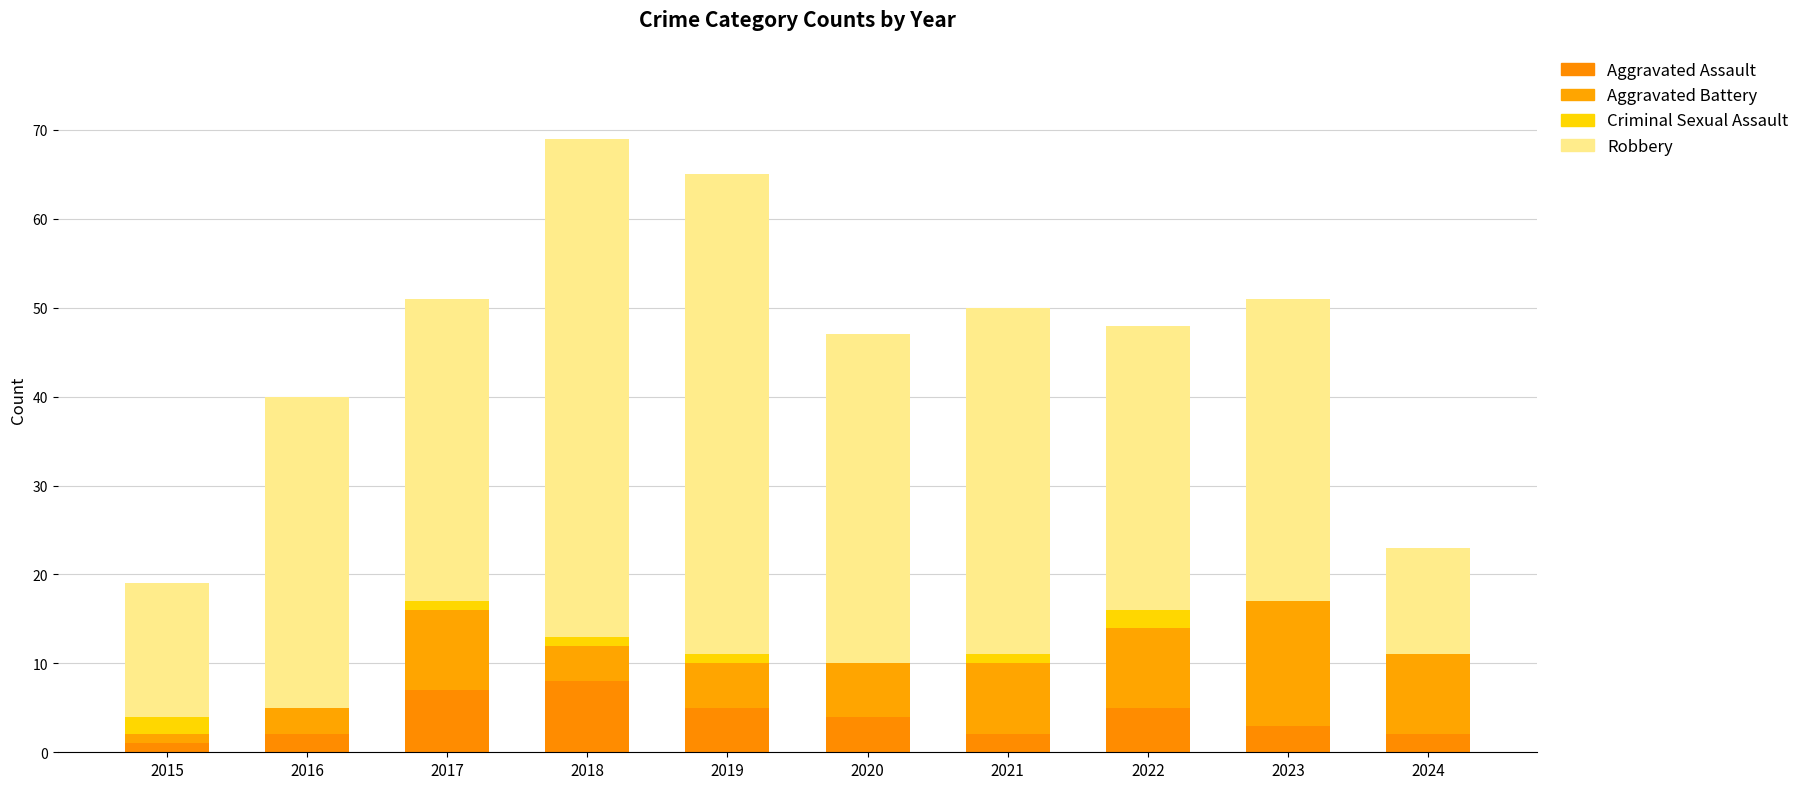

How many data points does each series have?

10